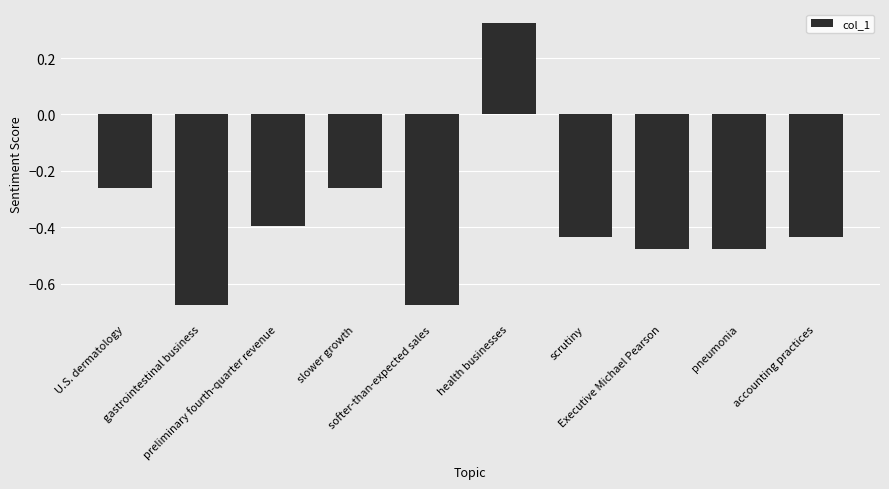

How many negative values are there?

9